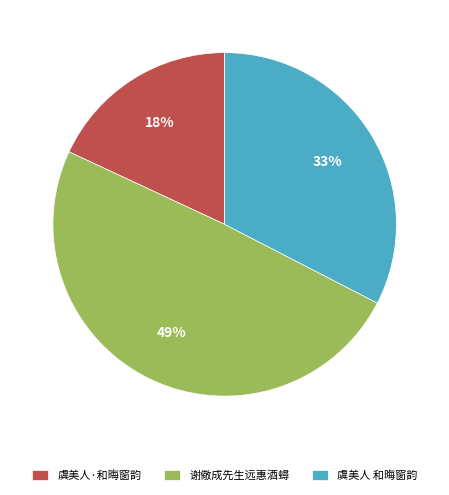

To the nearest percent, what is the difference between the largest and smallest slice percentages?

31%